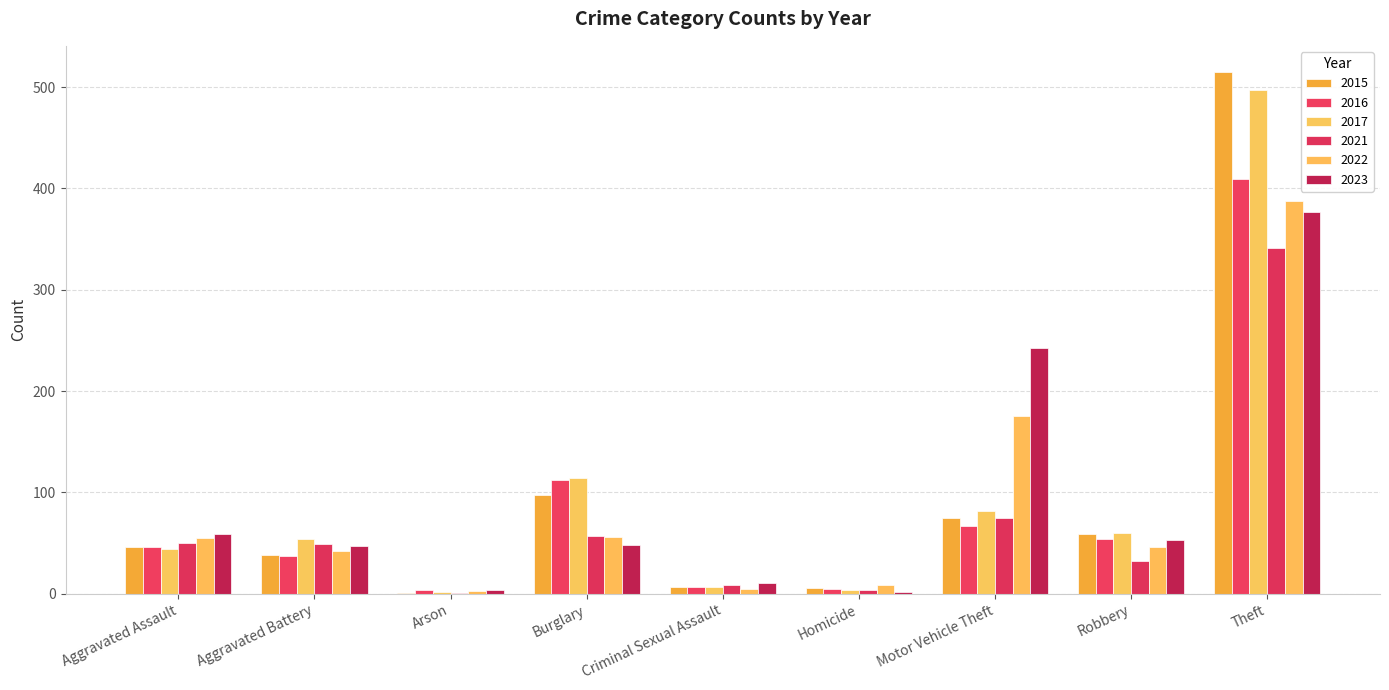

How many distinct data groups are displayed?

6